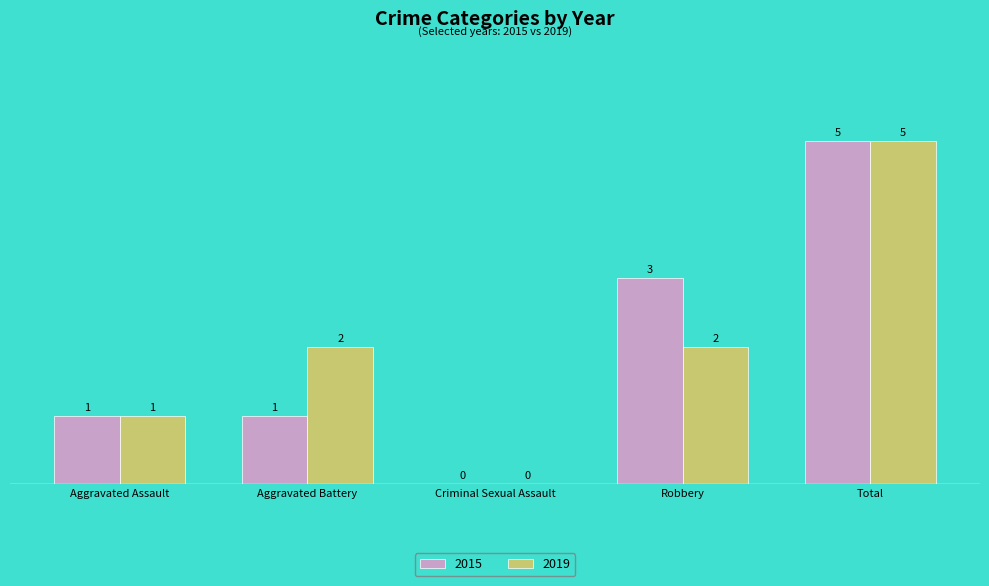

The 2015 series shows 1 at Robbery. True or false?

False